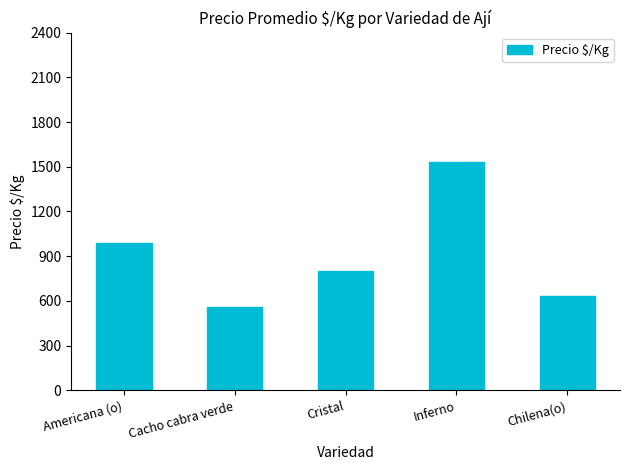

What is the value of the 1st bar from the left?

991